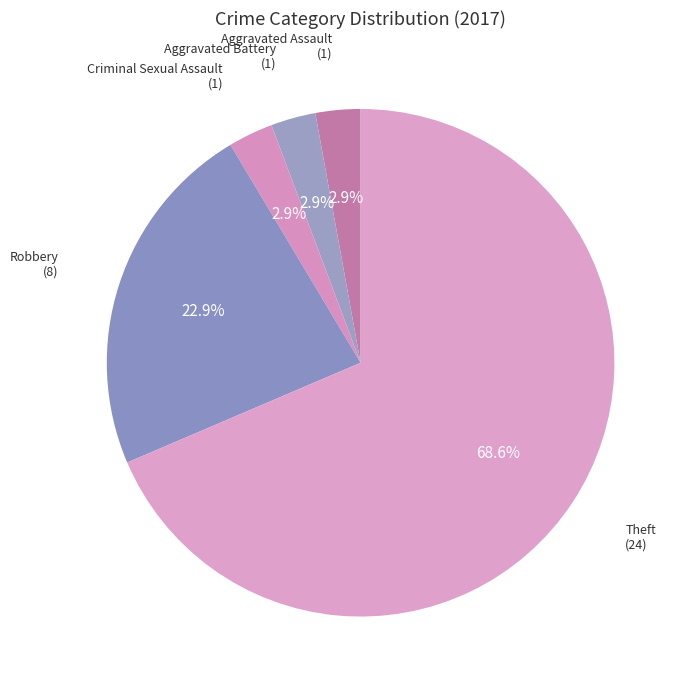

What percentage do Theft and Aggravated Battery together represent?

71.4%